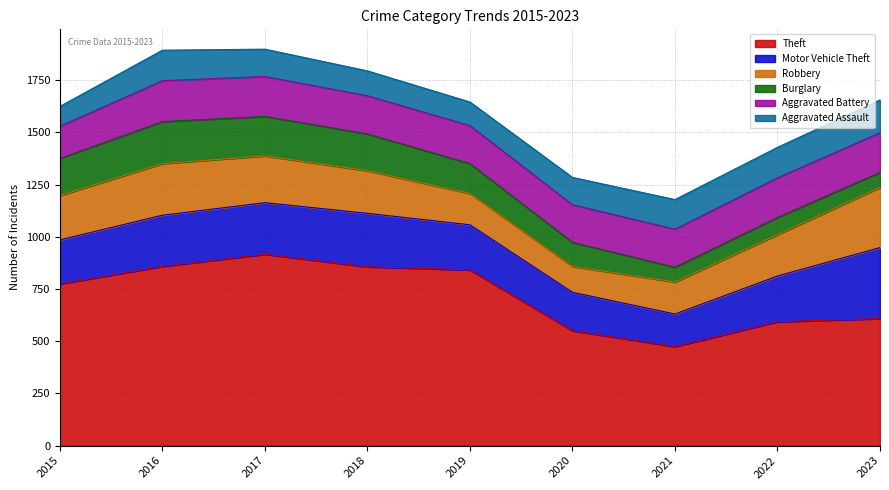

What is the maximum value for Aggravated Assault?

157